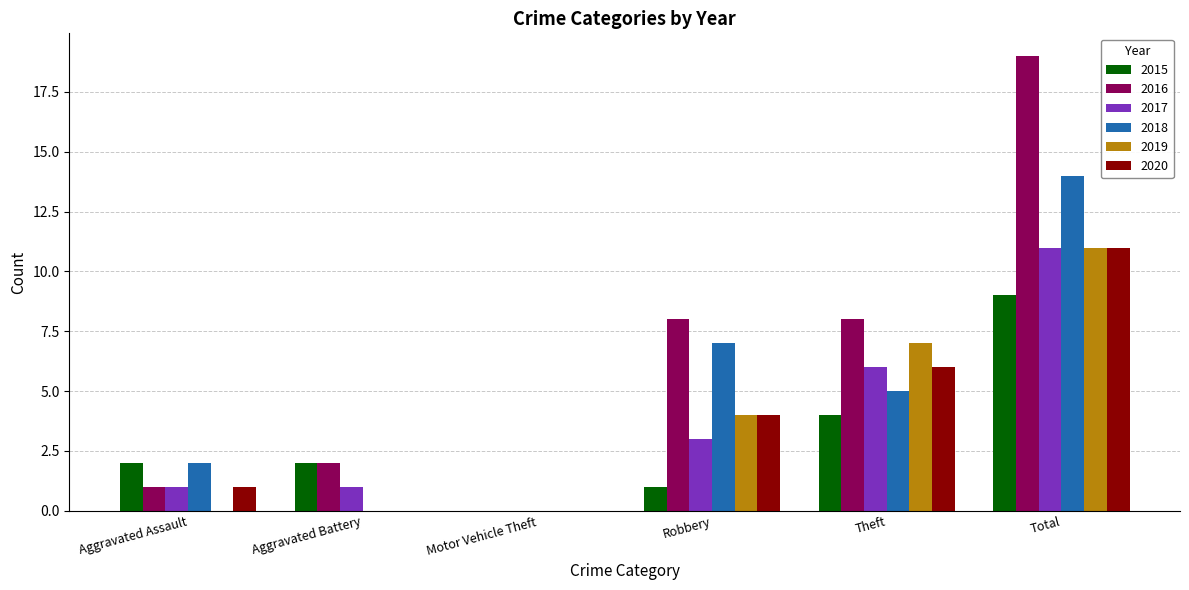

How many groups of bars are there?

6